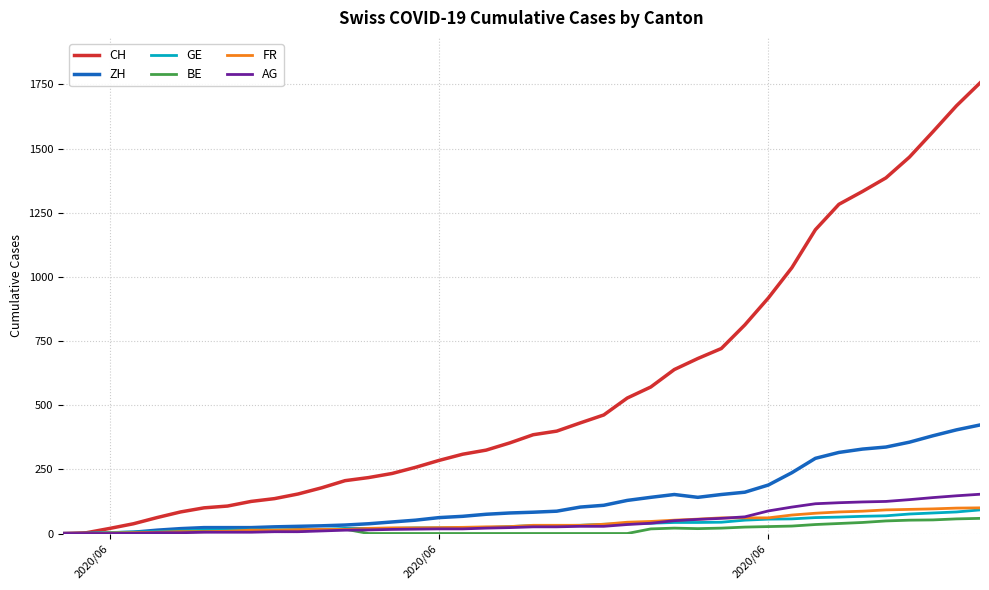

What is the average value of the AG series?

46